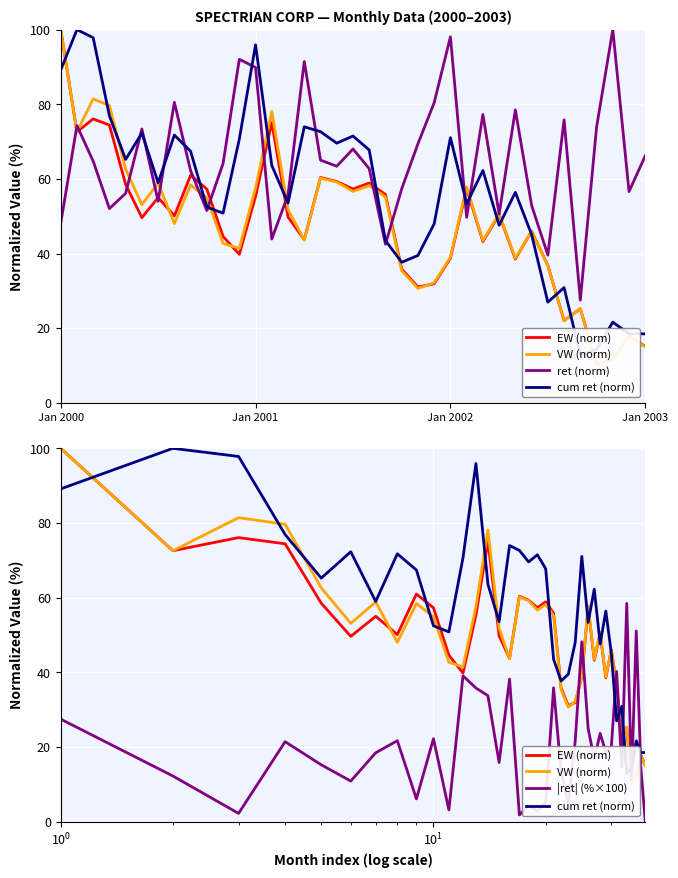

How many categories are shown in the chart?

37